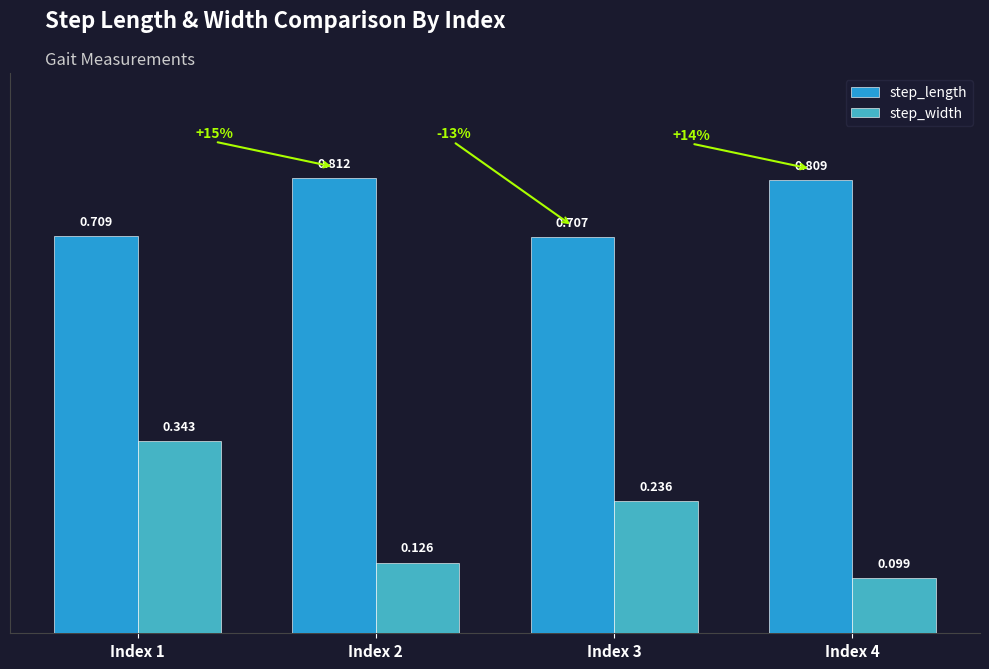

Between Index 3 and Index 4, which series saw the biggest shift?

step_width